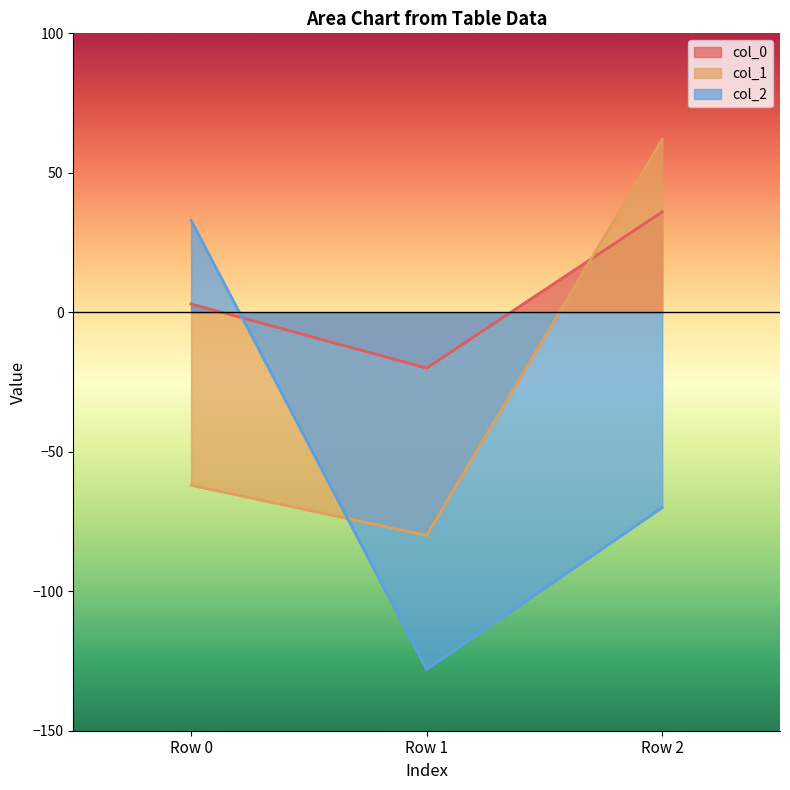

Reading left to right, transcribe all the data shown in this chart.

col_0: 3	-20	36
col_1: -62	-80	62
col_2: 33	-128	-70